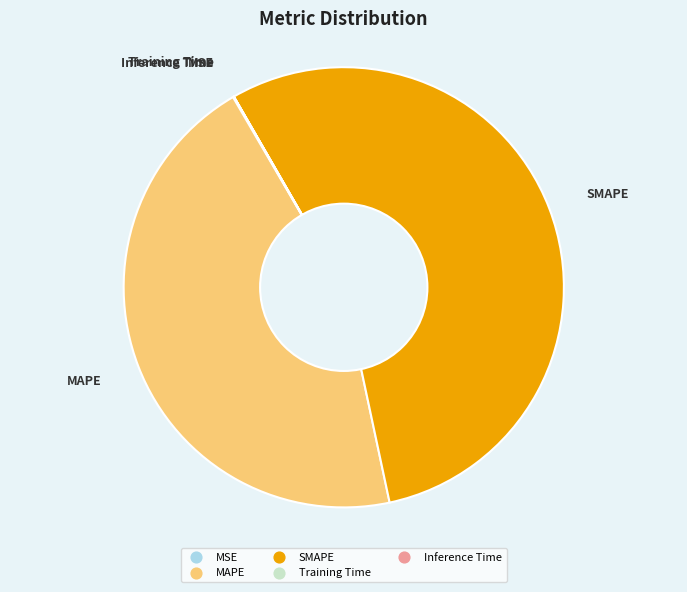

True or false: MAPE accounts for 59% of the total.

False